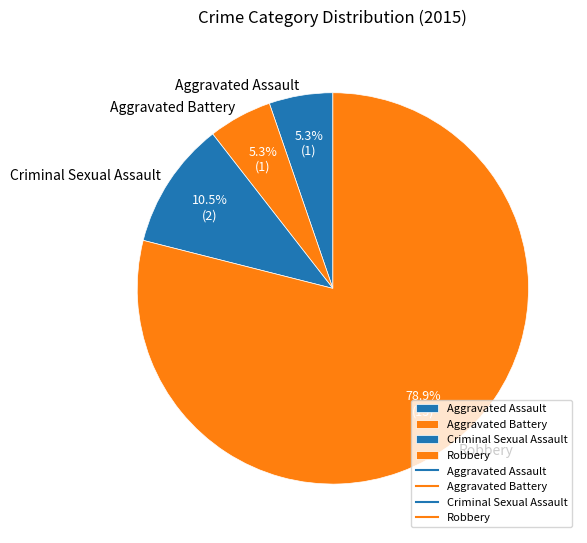

Which slice is the largest?

Robbery